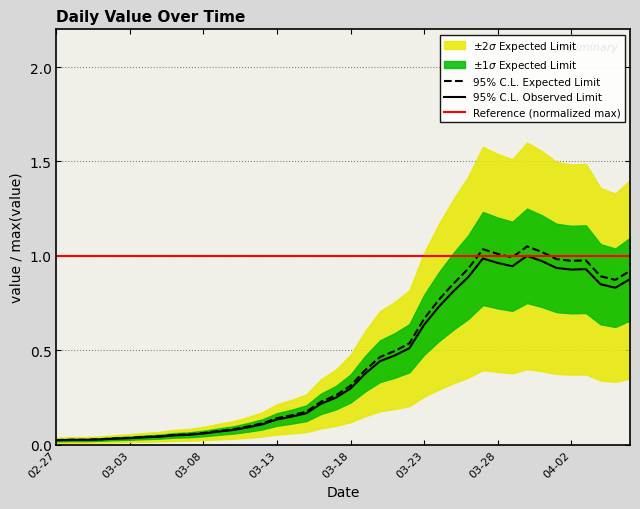

Between 2020-04-01 and 2020-03-20, which is larger?

2020-04-01